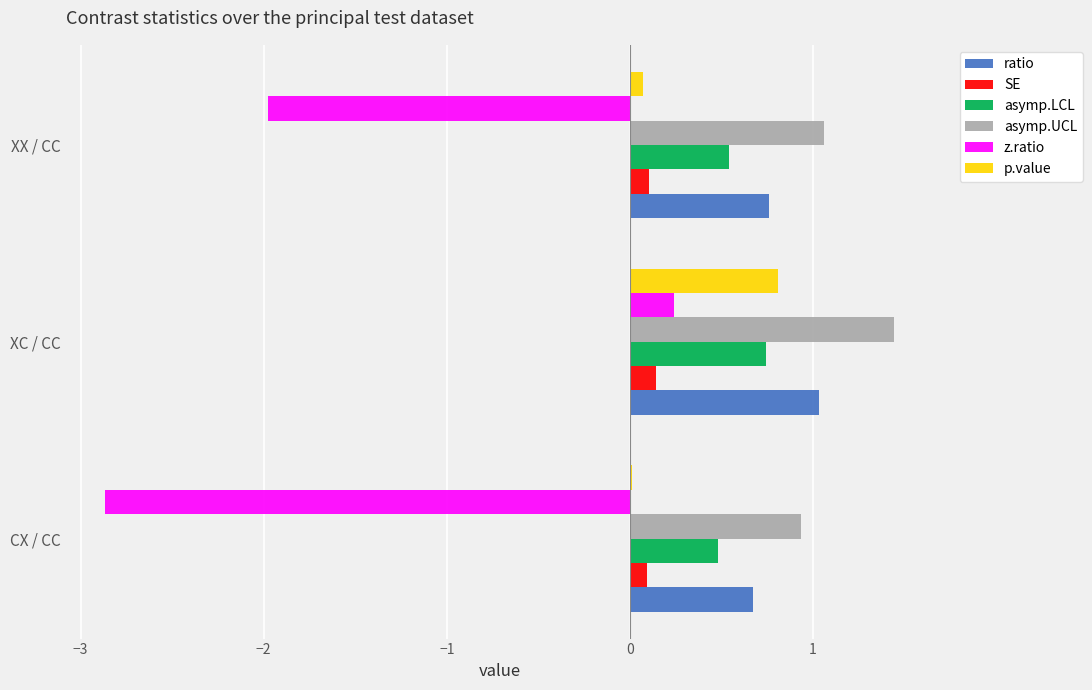

What is the greatest value displayed?

1.4